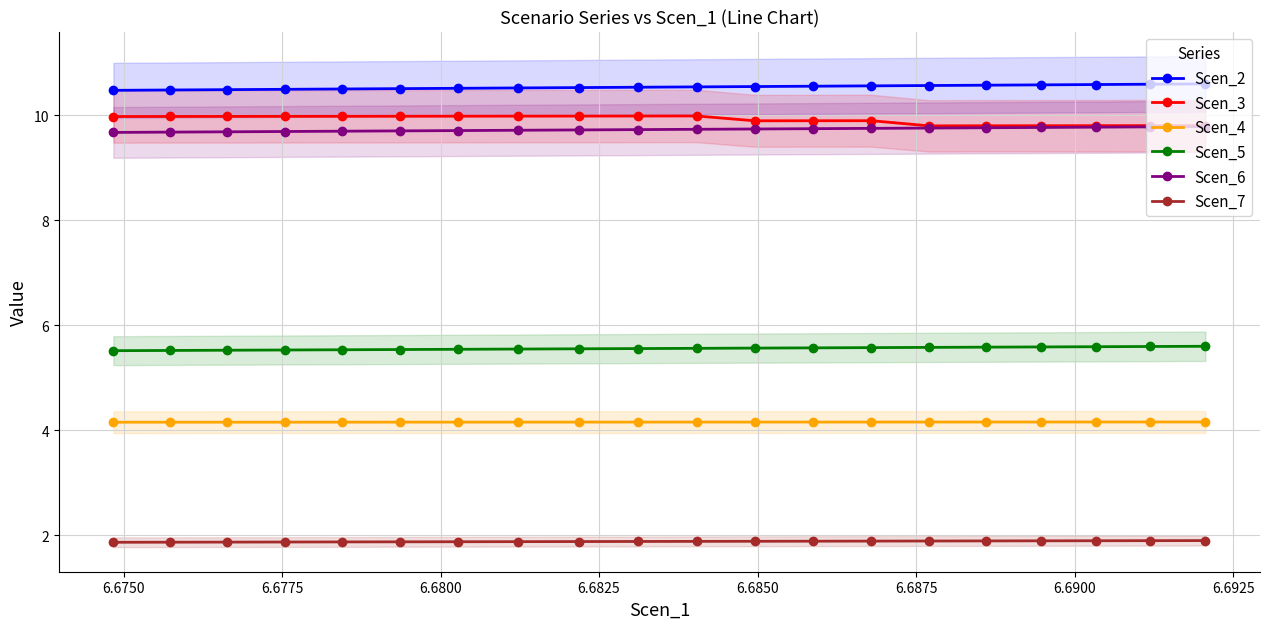

List the series in order of their peak value, lowest first.

Scen_7, Scen_4, Scen_5, Scen_6, Scen_3, Scen_2